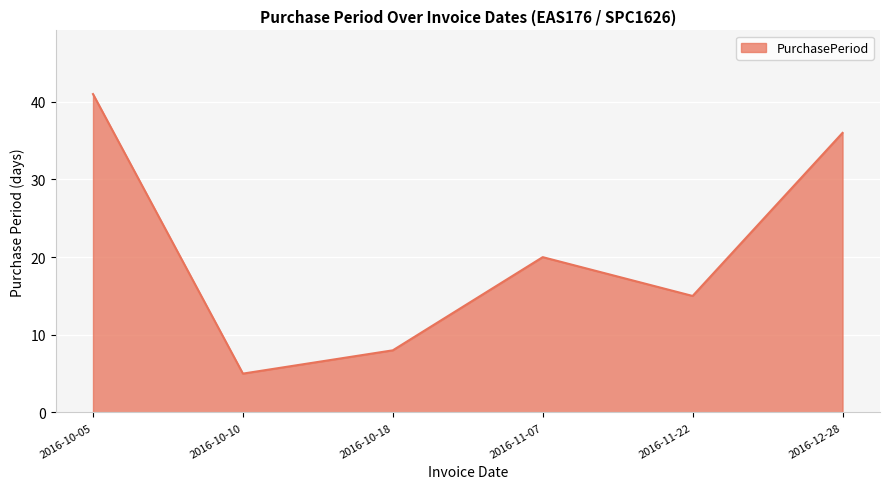

Count the number of data series in this chart.

1